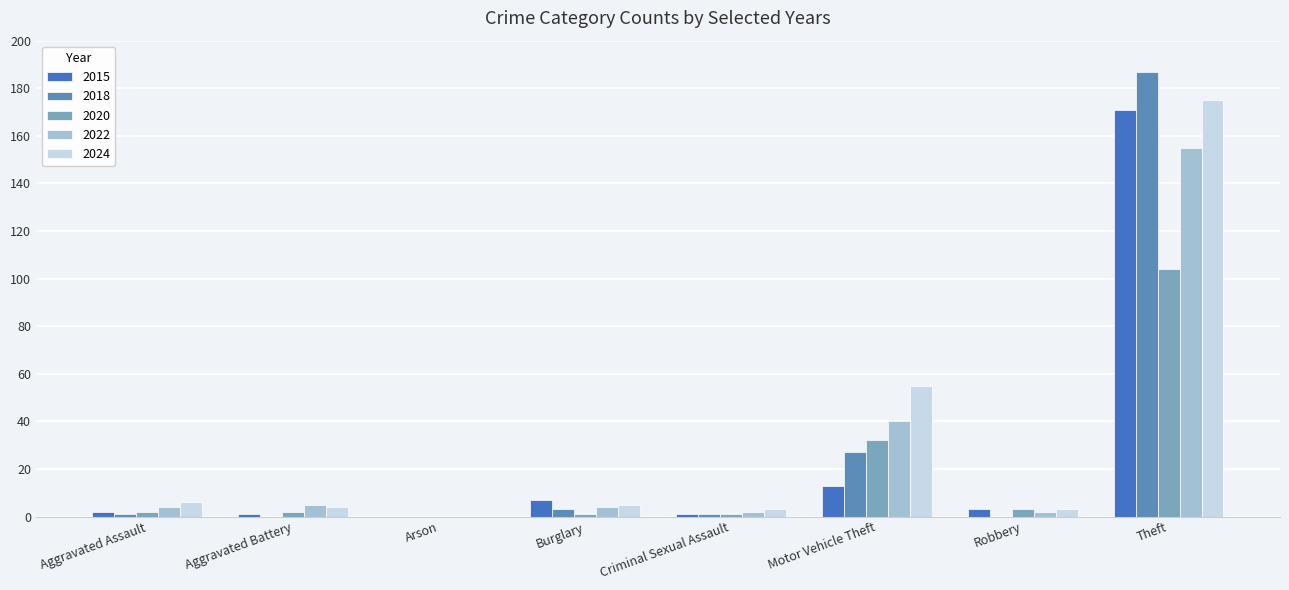

Which series changed the most between Aggravated Battery and Motor Vehicle Theft?

2024